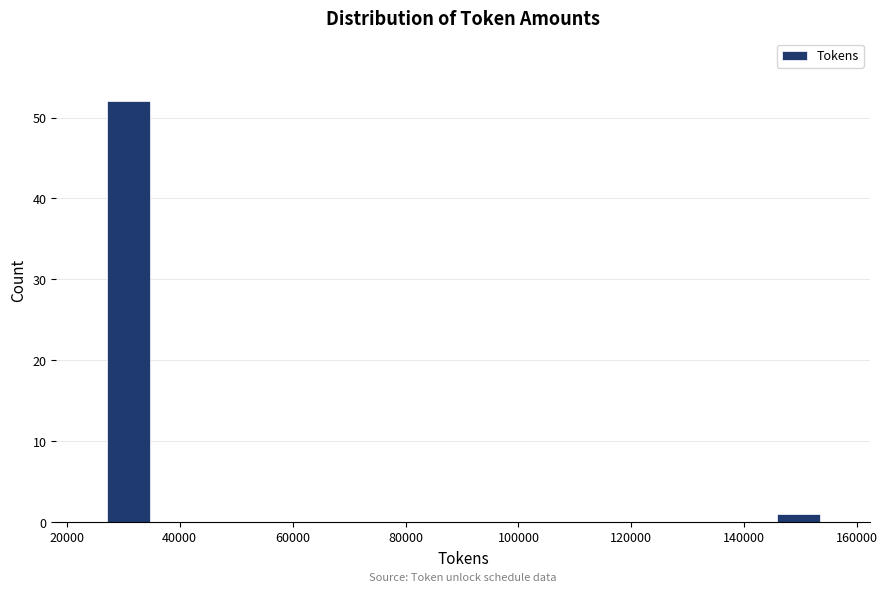

Reading left to right, list every bar in this chart as the range it spans on the x-axis followed by its height. Neither the bar edges nor the heights are printed on the chart, so give them approximately, as read against the axes.

26000 to 36000: 52
36000 to 44000: 0
44000 to 52000: 0
52000 to 60000: 0
60000 to 70000: 0
70000 to 78000: 0
78000 to 86000: 0
86000 to 94000: 0
94000 to 102000: 0
102000 to 112000: 0
112000 to 120000: 0
120000 to 128000: 0
128000 to 136000: 0
136000 to 146000: 0
146000 to 154000: 1